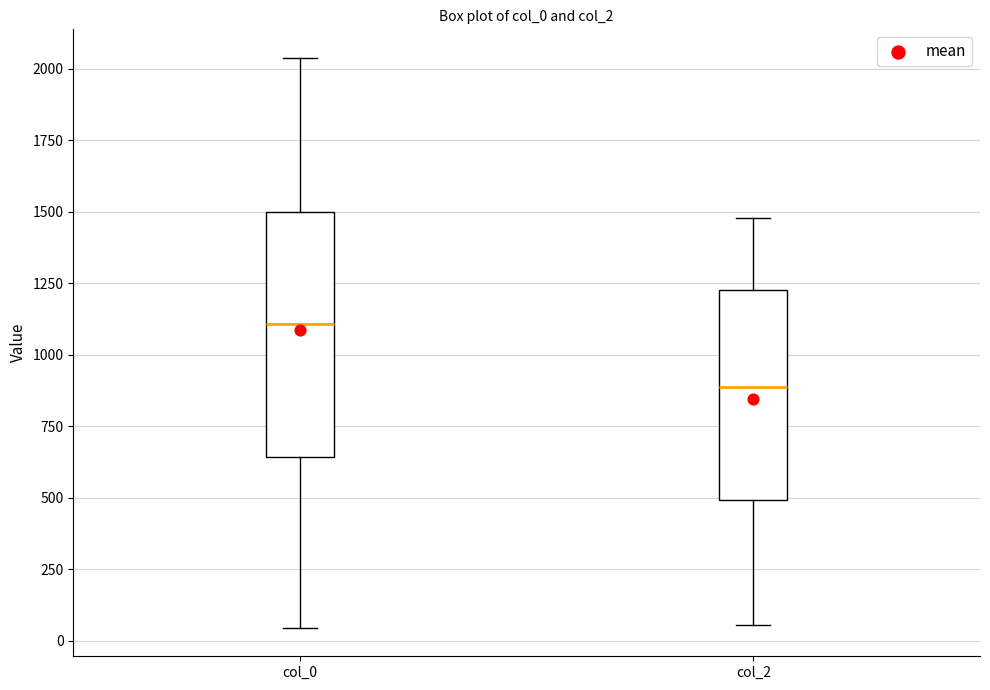

Reading left to right, transcribe this box plot: for each box, give where its median line is, the range the box spans, and where its two whiskers end, as read against the y-axis. The values are not printed on the chart, so give them approximately, as read against the axis.

col_0: median 1100, box 650 to 1500, whiskers 50 to 2050
col_2: median 900, box 500 to 1250, whiskers 50 to 1500